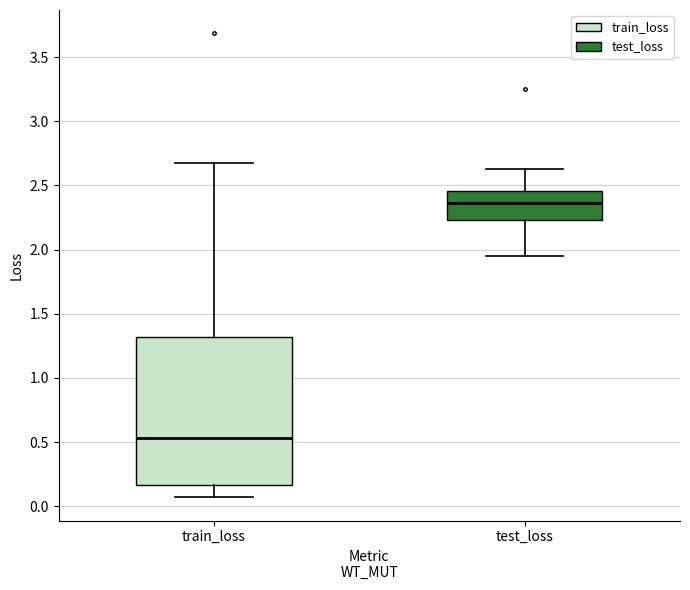

Which box is the tallest, from its lower edge to its upper edge?

train_loss